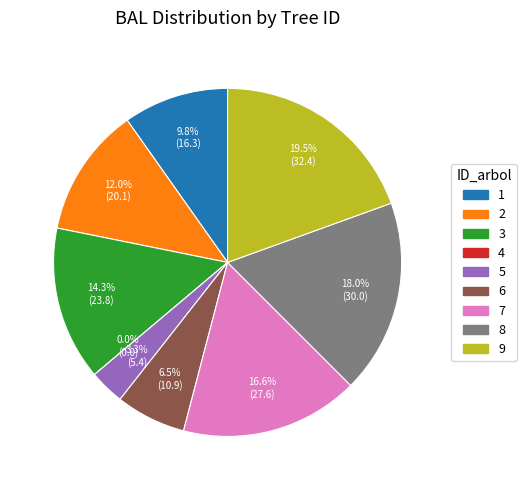

Does any single category account for the majority?

No